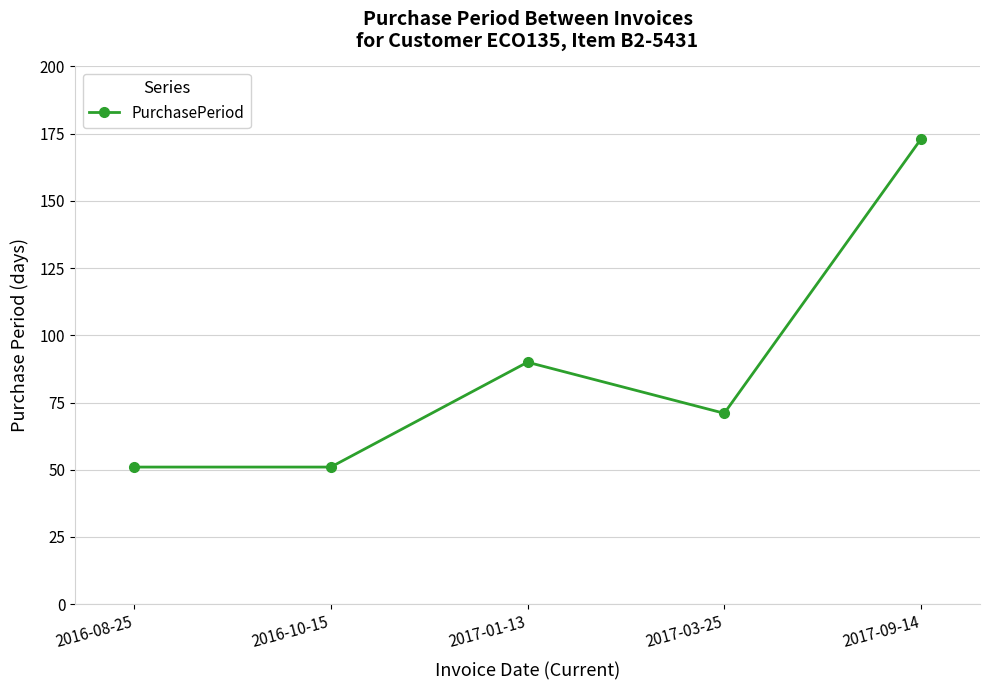

Where is the data nearest to the value 112?

2017-01-13